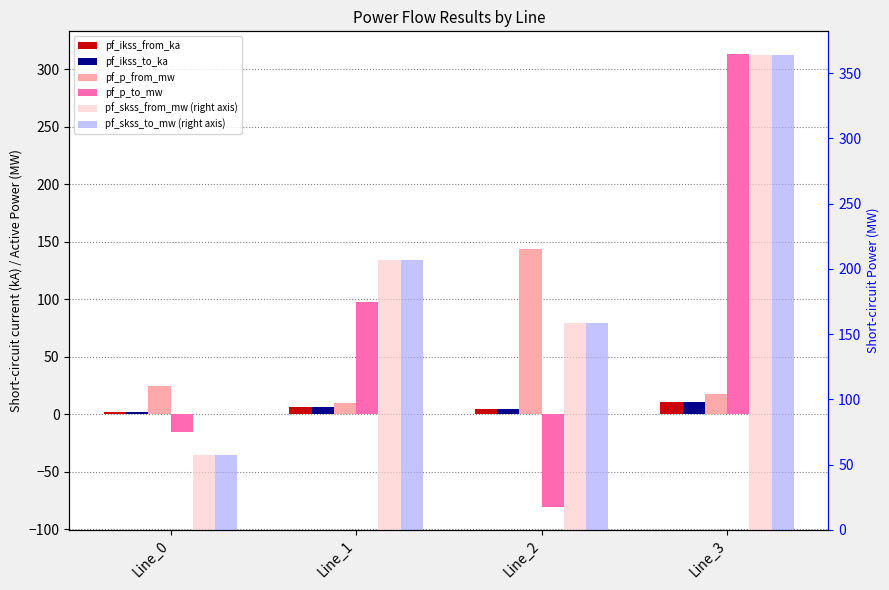

How many series are shown in this chart?

6